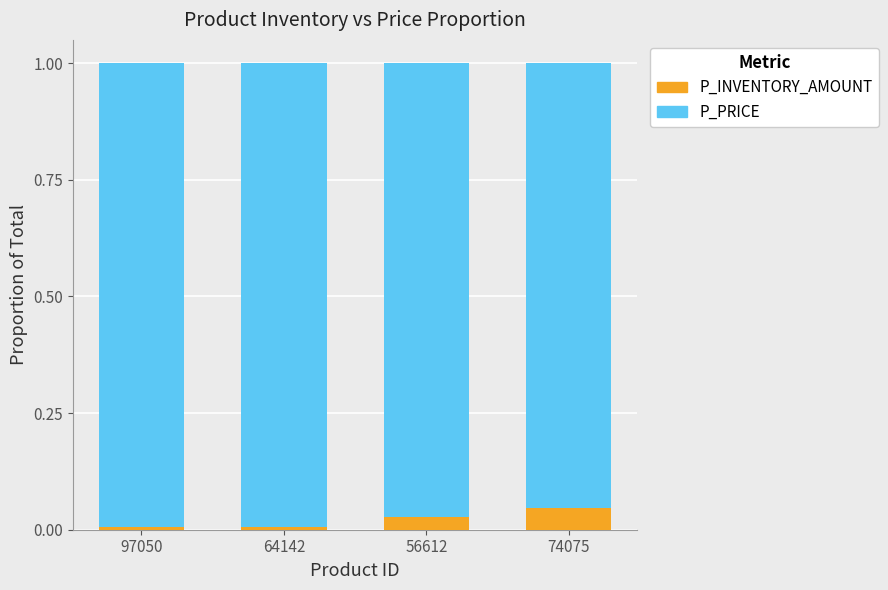

The P_INVENTORY_AMOUNT series shows 0.0 at 56612. True or false?

True